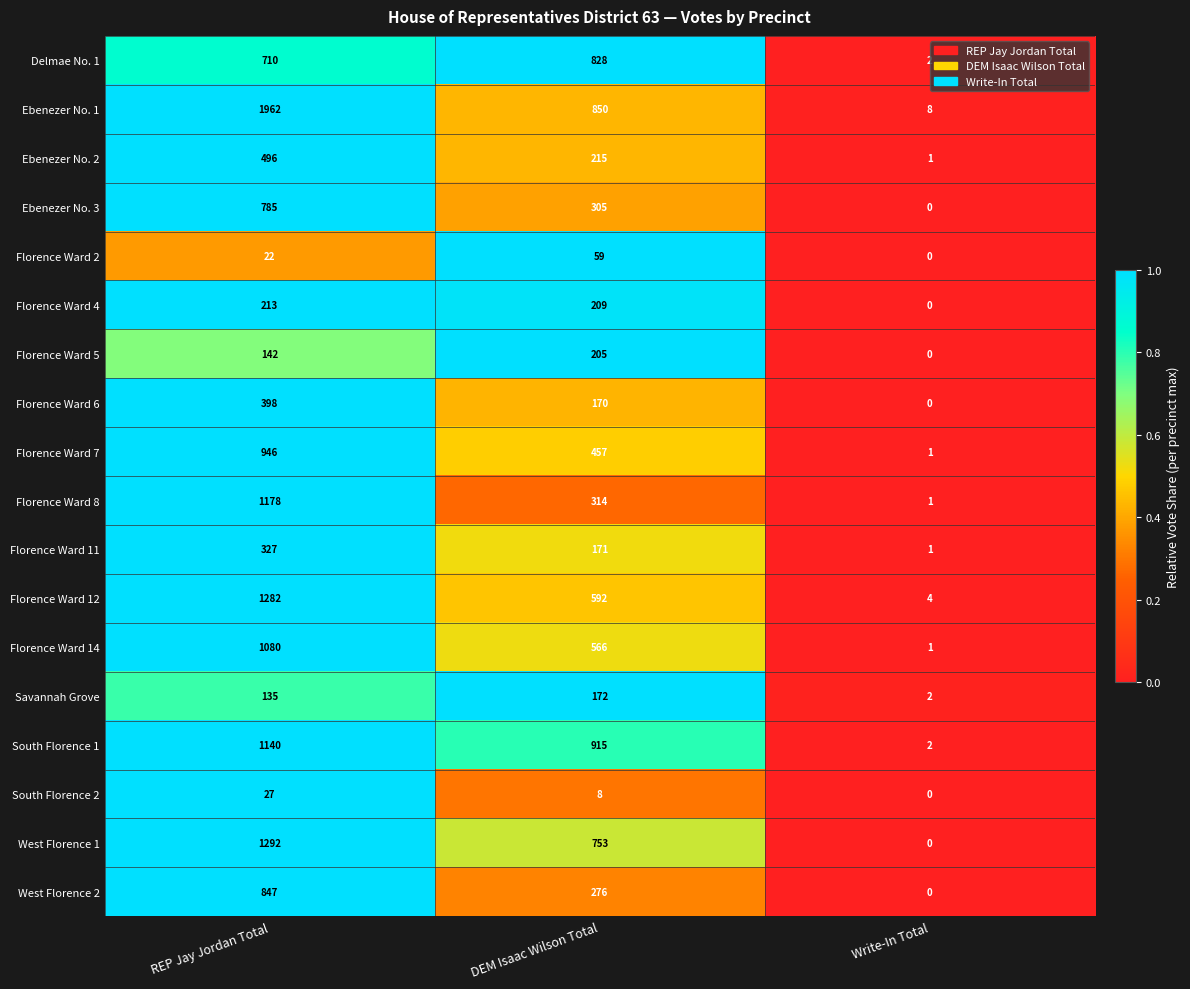

Which series changed the most between DEM Isaac Wilson Total and Write-In Total?

South Florence 1